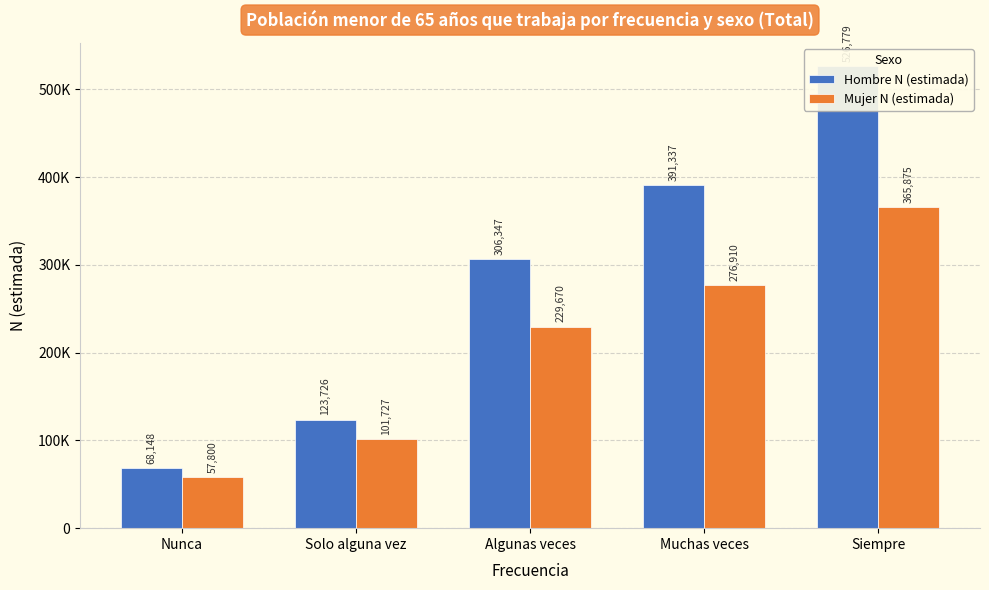

At Nunca, list the series in order from largest to smallest.

Hombre N (estimada), Mujer N (estimada)